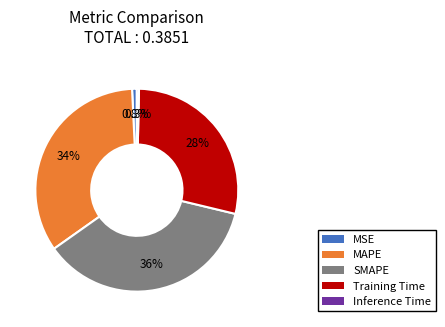

To the nearest percent, what is the difference between the largest and smallest slice percentages?

36%